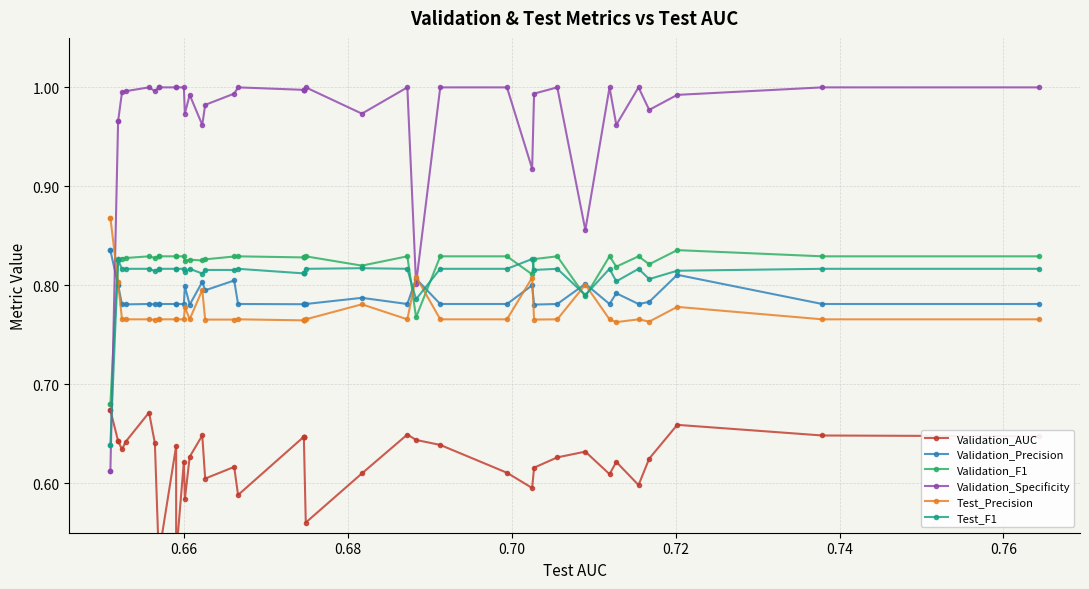

What is the difference between the maximum and second lowest values in the Test_F1 series?

0.2